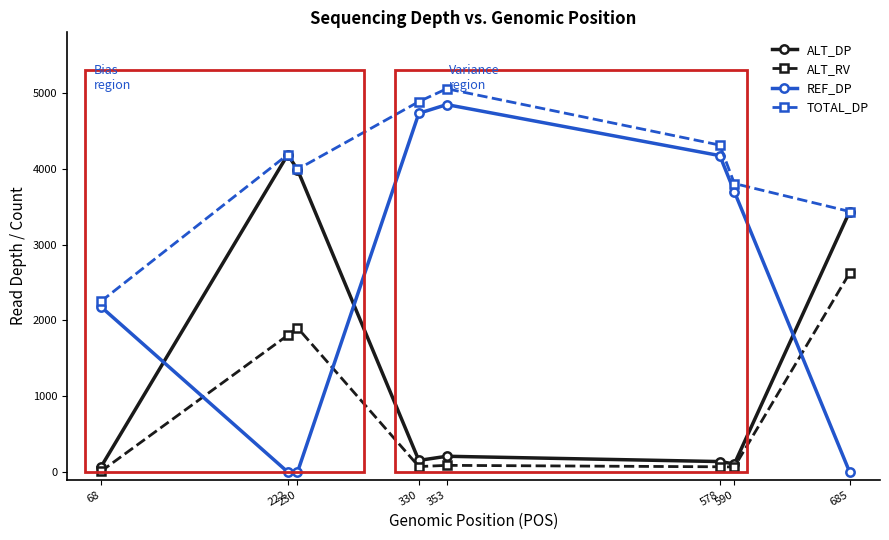

What is the spread (max minus min) of values at 230?

3993